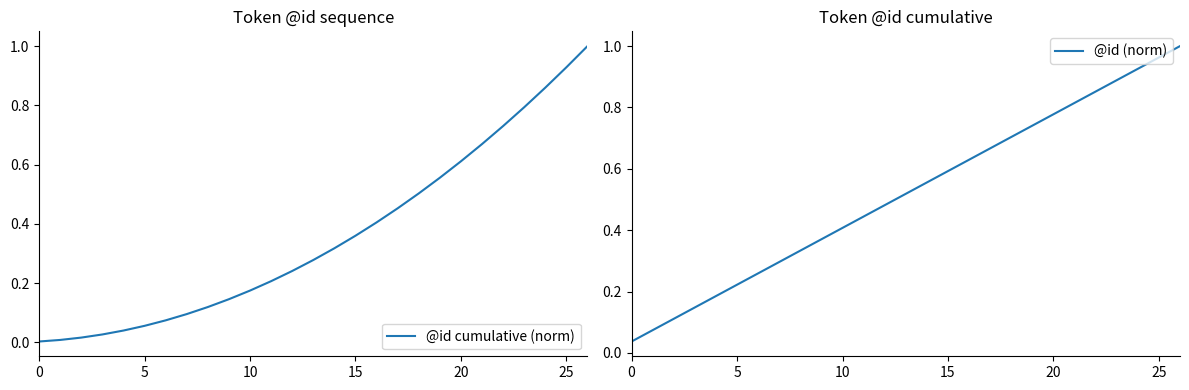

What is the maximum value shown in the chart?

1.0